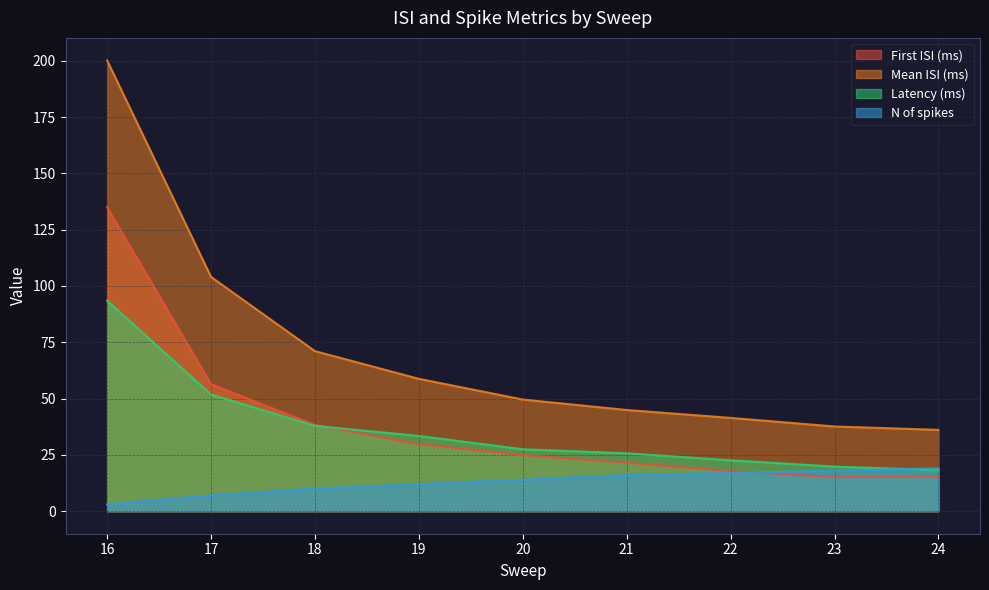

How many data points does each series have?

9